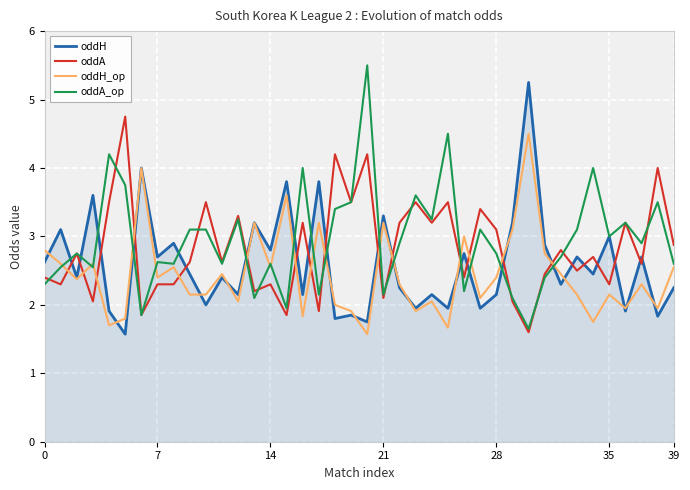

What is the greatest value displayed?

5.5